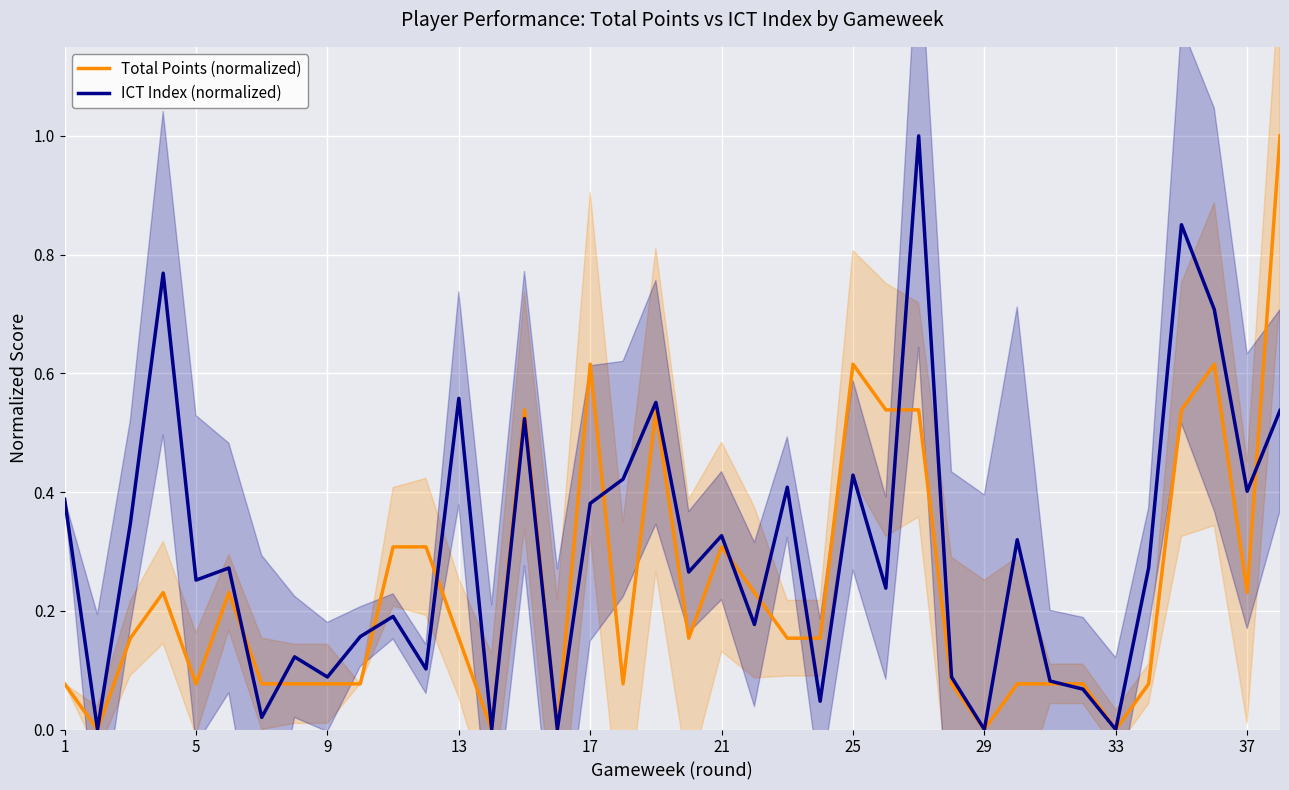

How many interior local valleys does the Total Points (normalized) series have?

9